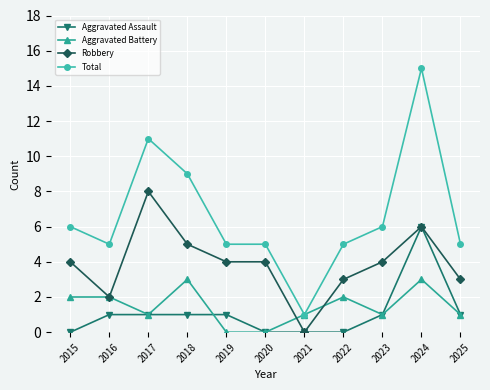

What is the highest value of the Aggravated Battery series?

3